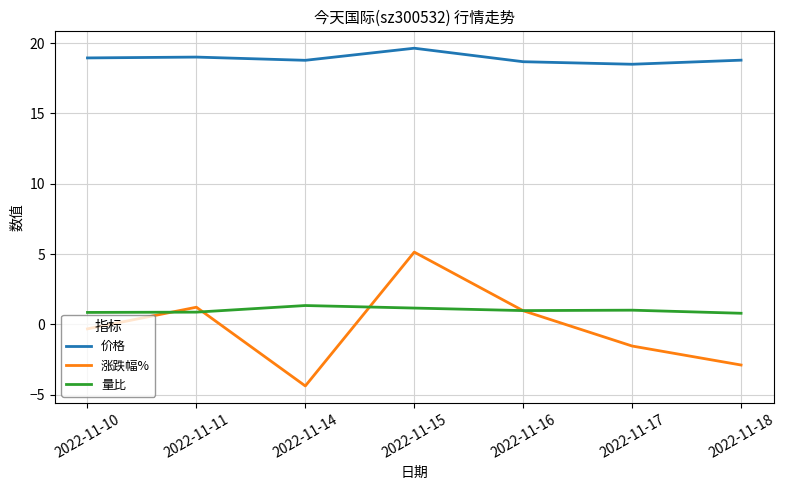

The 价格 series shows 18.5 at 2022-11-17. True or false?

True